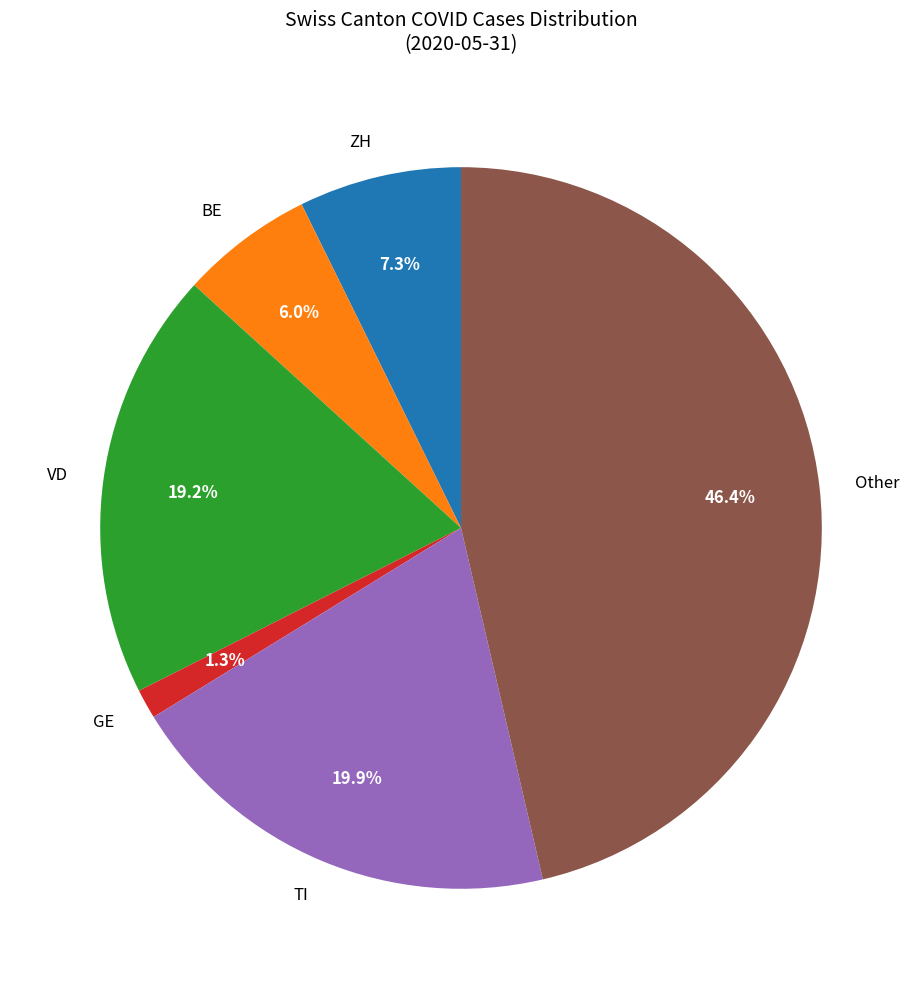

Which has a higher value, ZH or VD?

VD